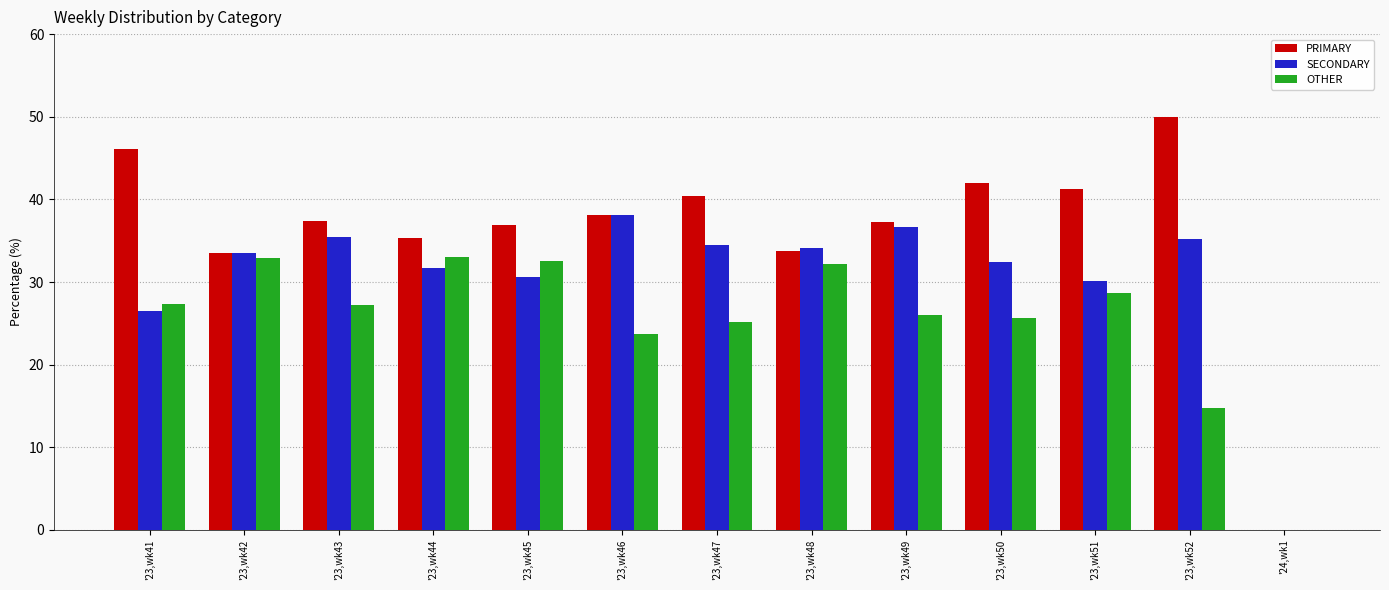

At which label does SECONDARY reach its peak?

'23,wk46